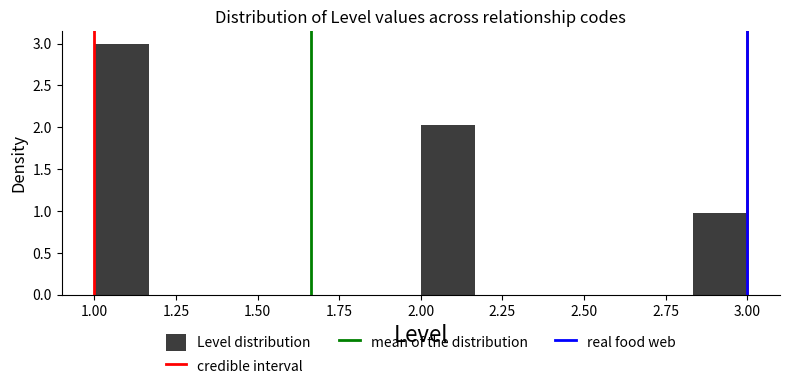

Around what value on the x-axis is the tallest bar? Give the approximate position of its centre, as read against the axis.

1.10